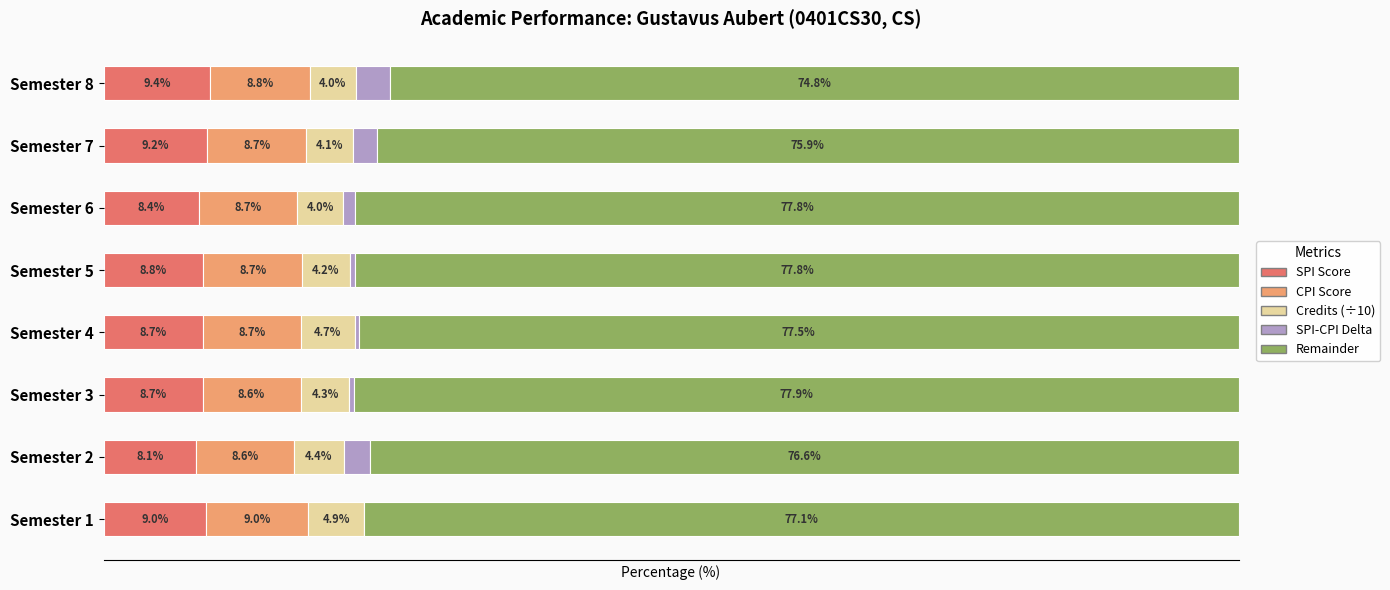

At which label does SPI Score reach its peak?

Semester 8